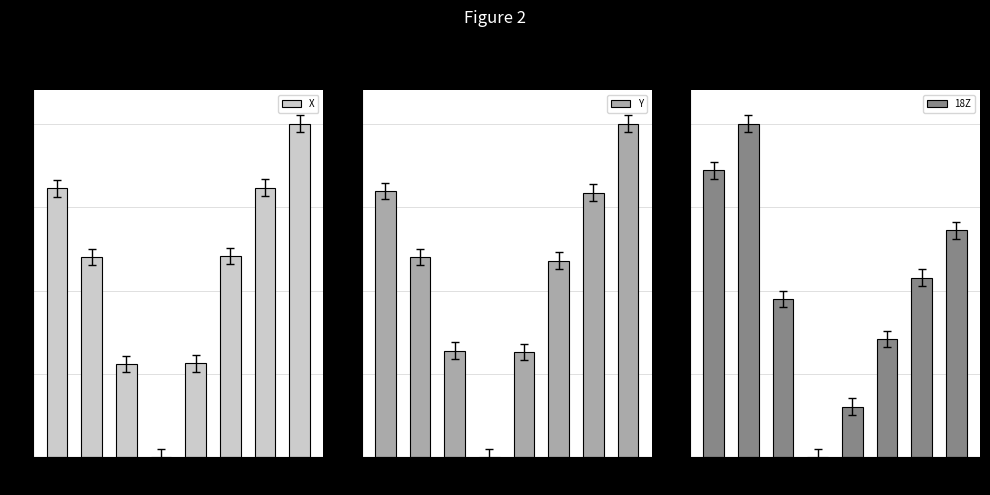

Reading left to right, extract all data points from this chart.

X: 1.6	1.2	0.6	0.0	0.6	1.2	1.6	2.0
Y: 1.6	1.2	0.6	0.0	0.6	1.2	1.6	2.0
18Z: 1.7	2.0	0.9	0.0	0.3	0.7	1.1	1.4